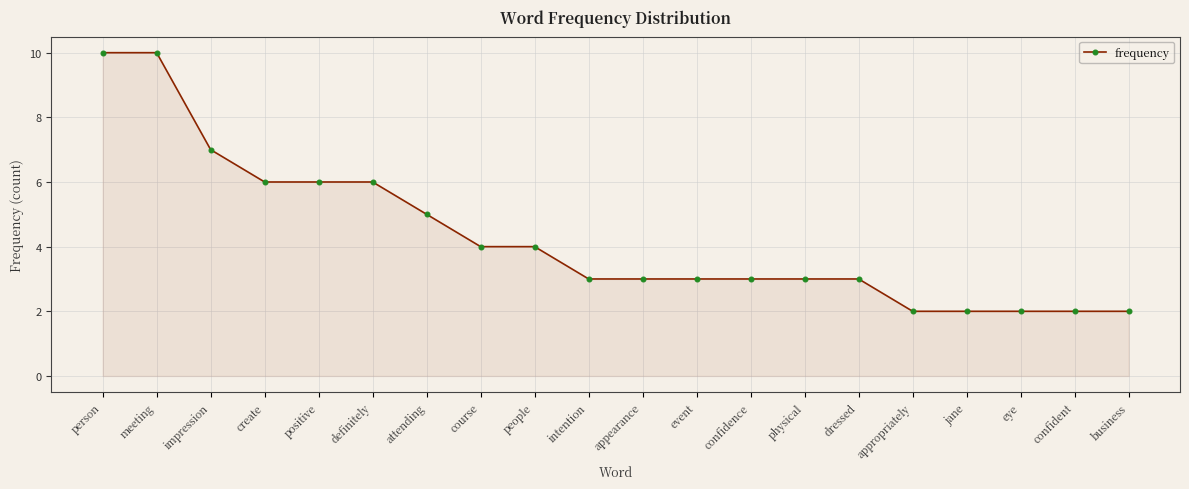

What is the label of the 7th point from the left?

attending